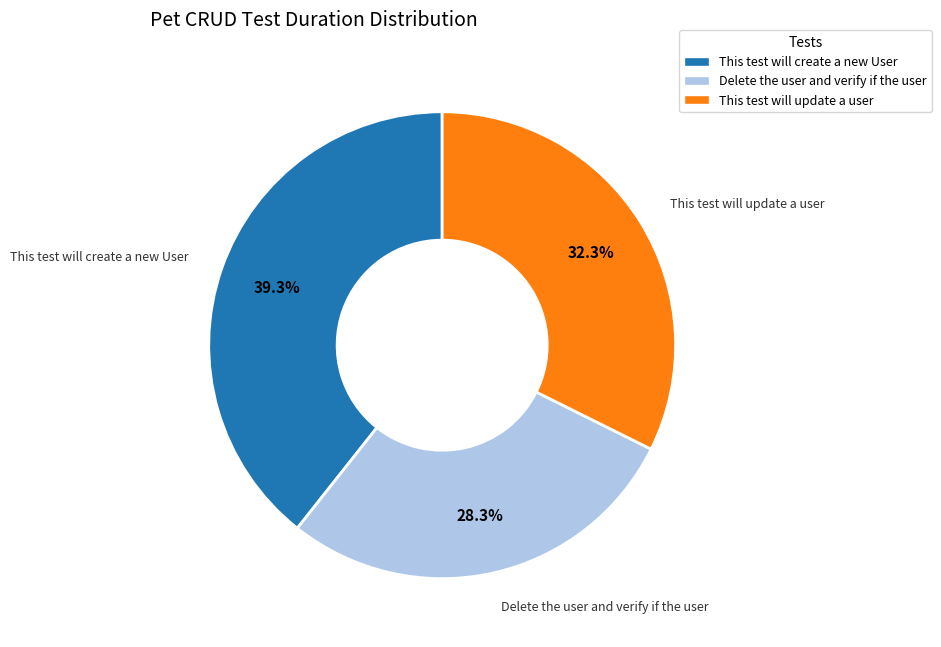

Does Delete the user and verify if the user represent more than half of the total?

No